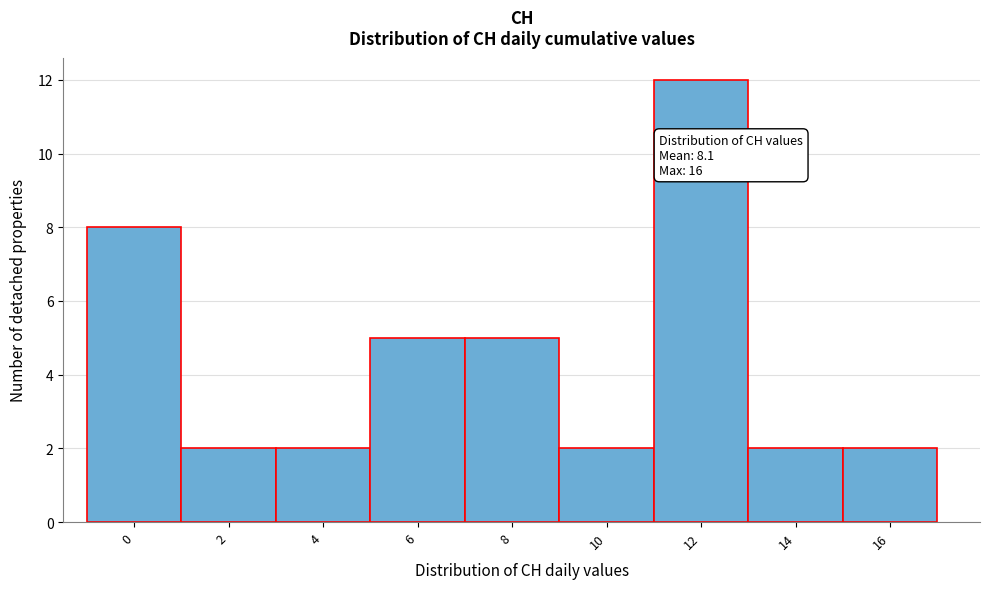

Reading left to right, list all the values displayed in this chart.

8	2	2	5	5	2	12	2	2